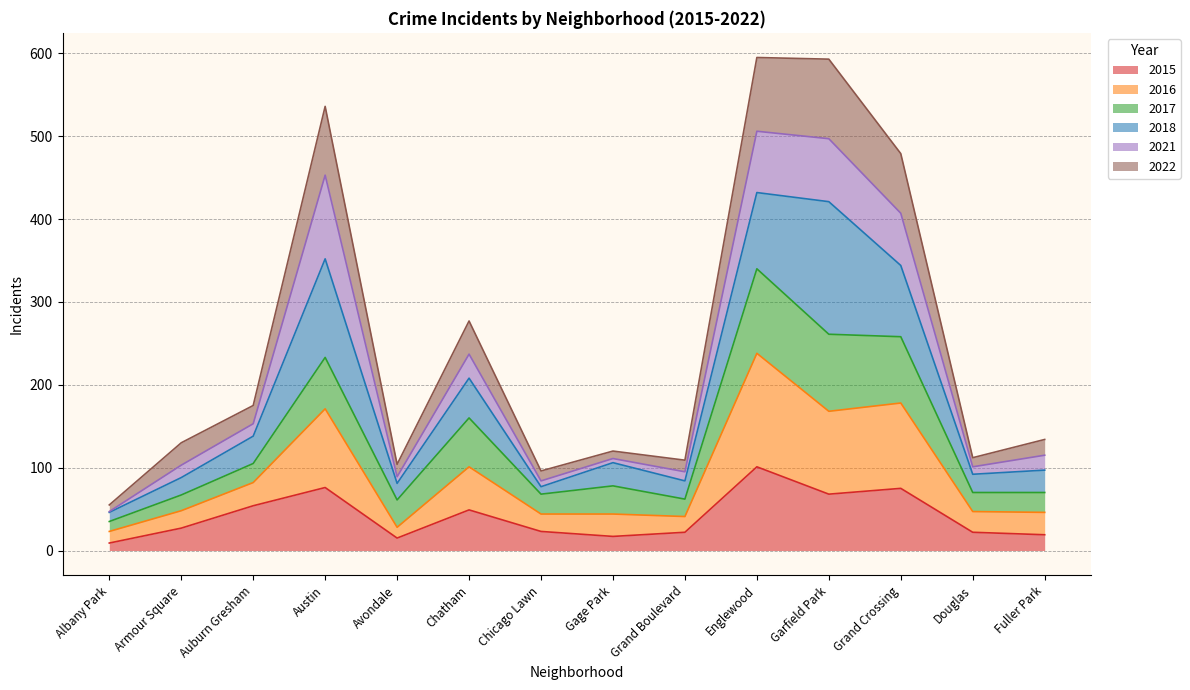

What is the label of the 6th point from the right?

Grand Boulevard